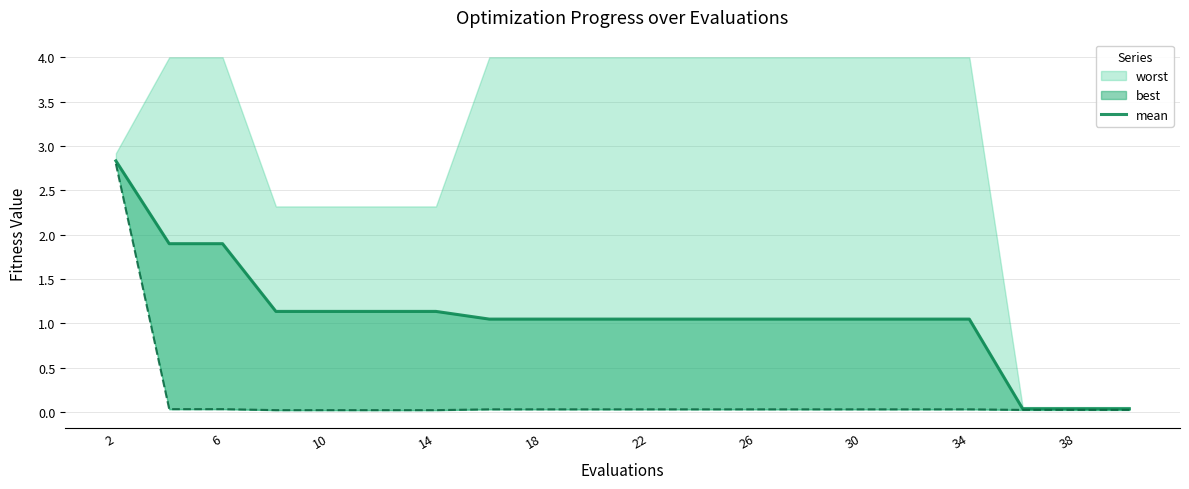

How many lines are shown in the chart?

1